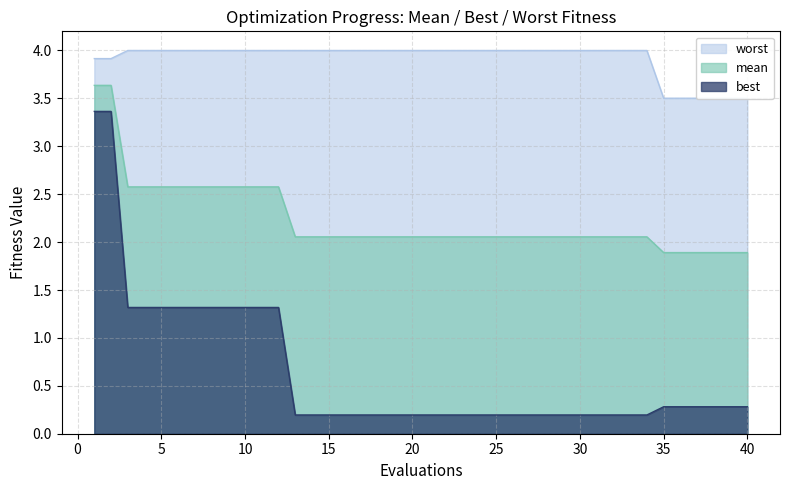

True or false: best has a value of 0.6 at 10.

False